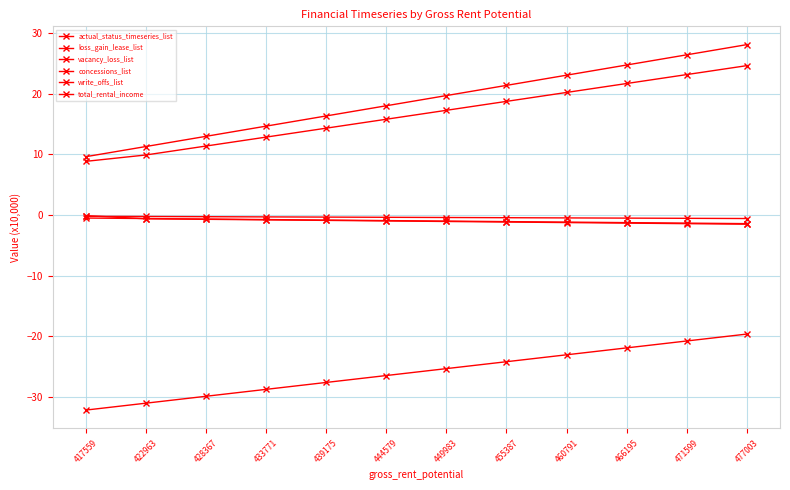

How many data points in loss_gain_lease_list are above -25?

5